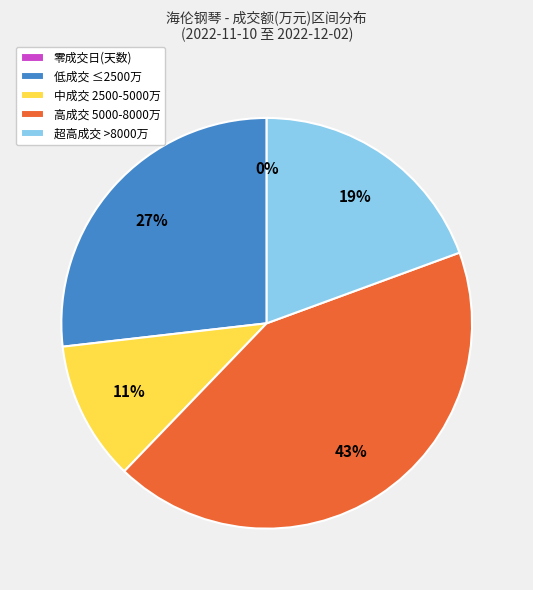

Between 超高成交 >8000万 and 中成交 2500-5000万, which is larger?

超高成交 >8000万